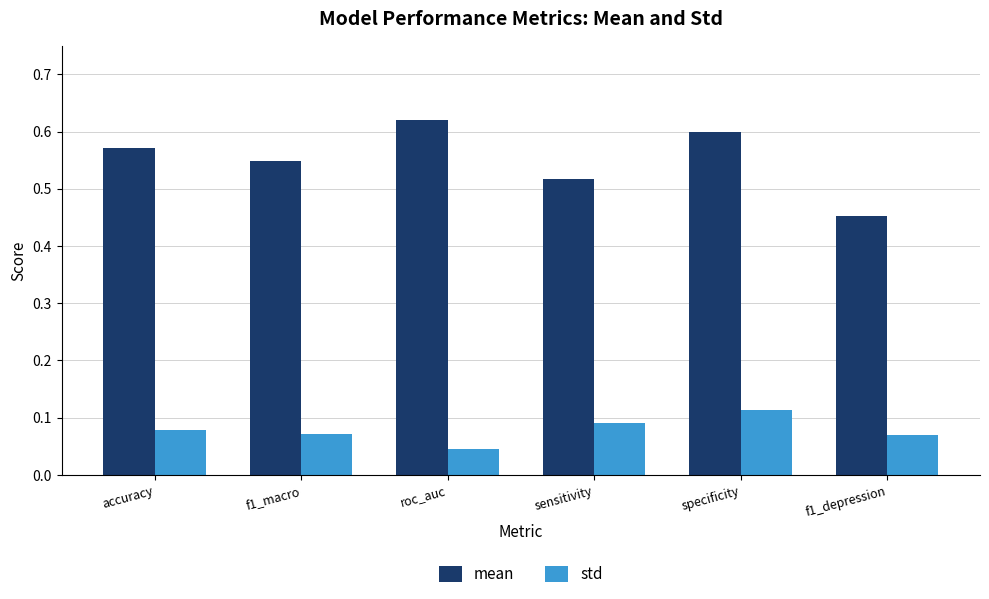

At f1_macro, list the series in order from largest to smallest.

mean, std